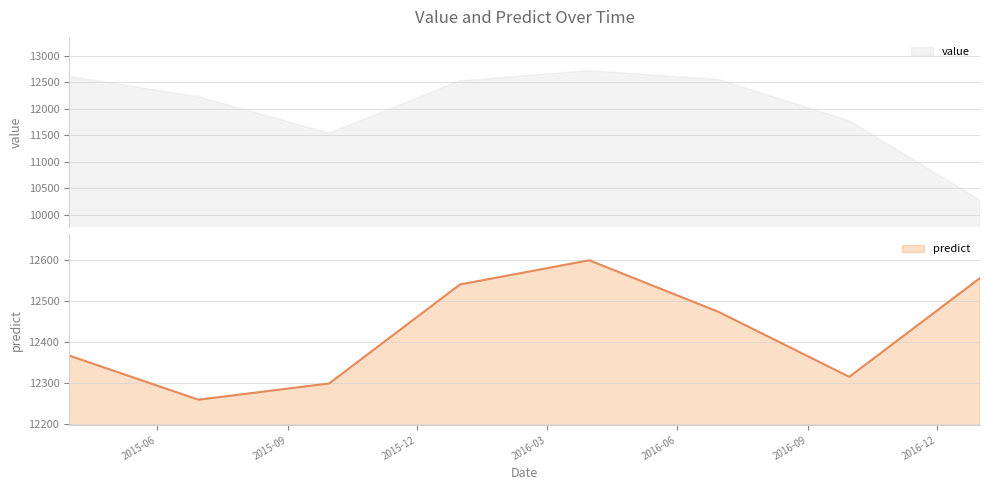

How many points are lower than both their immediate neighbors (excluding endpoints)?

2